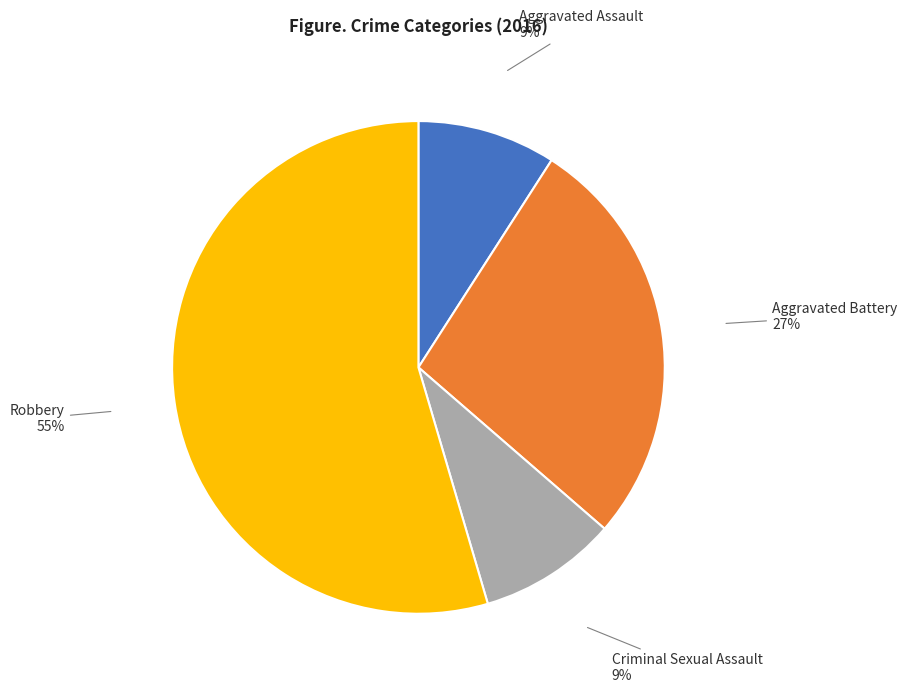

Approximately how many times larger is the value at Criminal Sexual Assault compared to Robbery?

0.2